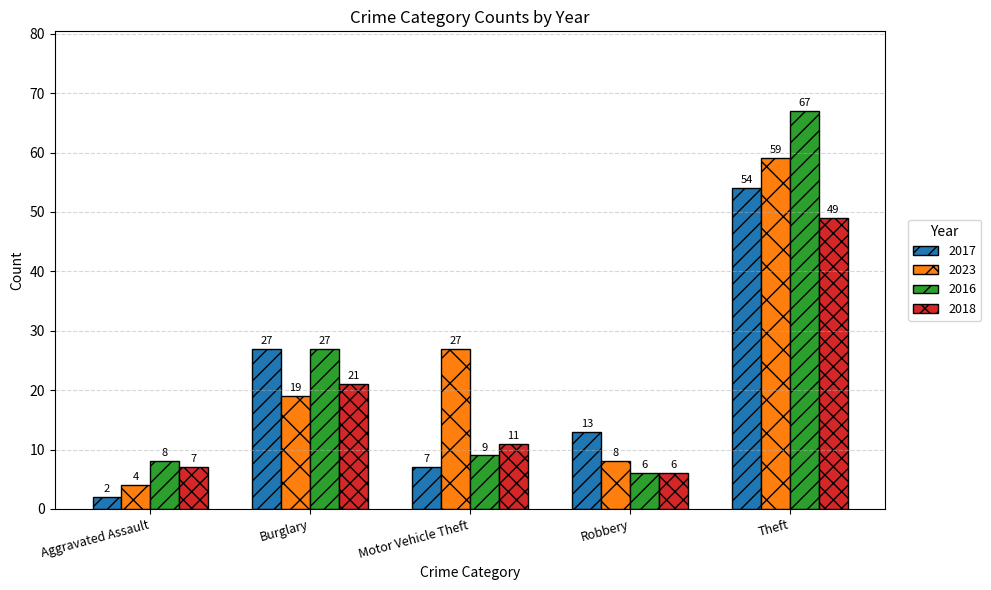

The value of 2017 at Theft is 82. True or false?

False